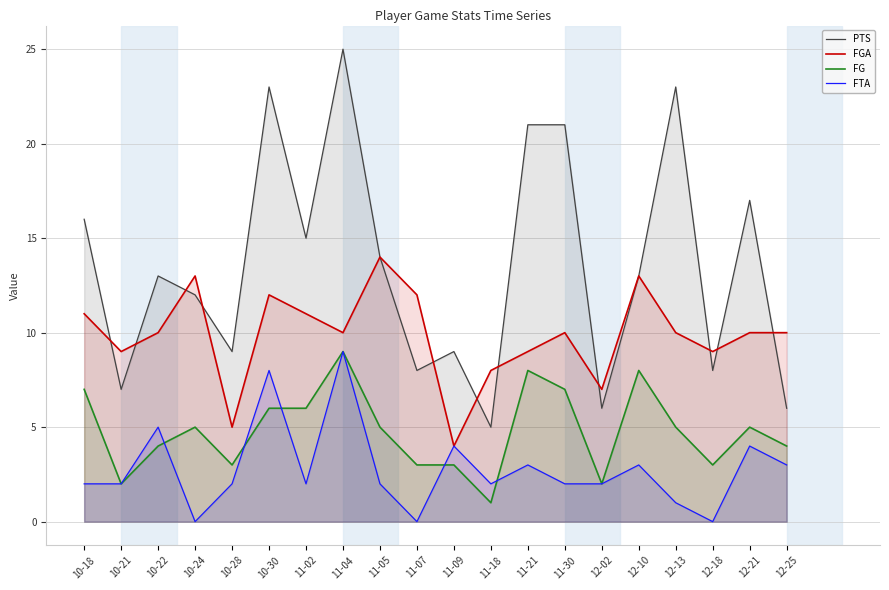

The FG series shows 4 at 10-18. True or false?

False